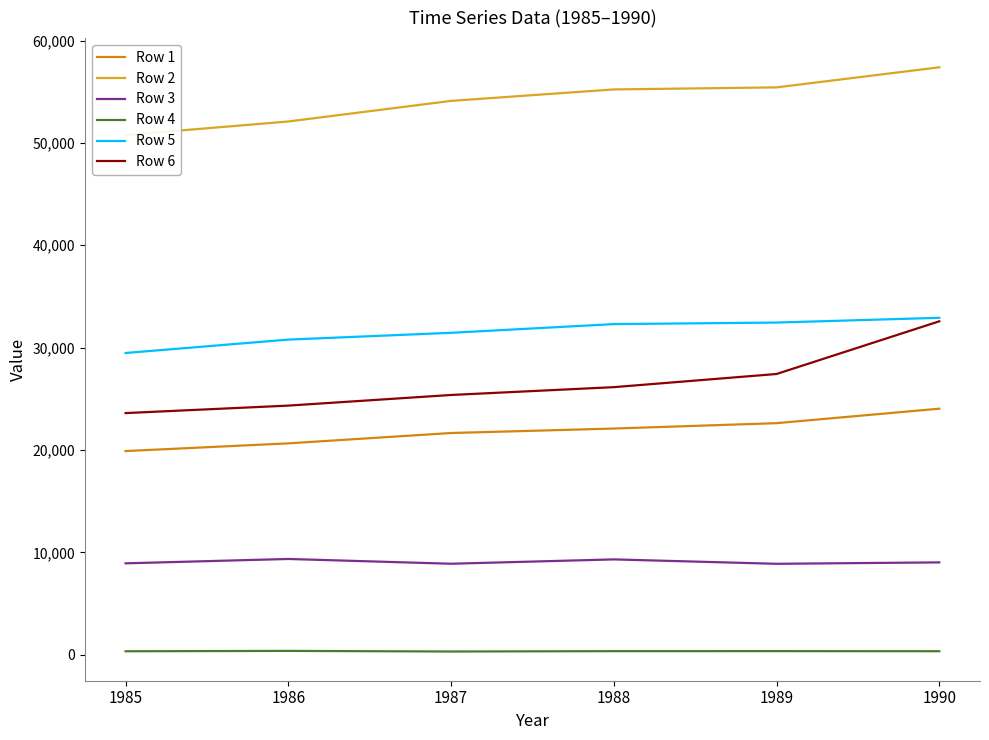

What is the difference between the maximum and minimum values in the Row 1 series?

4141